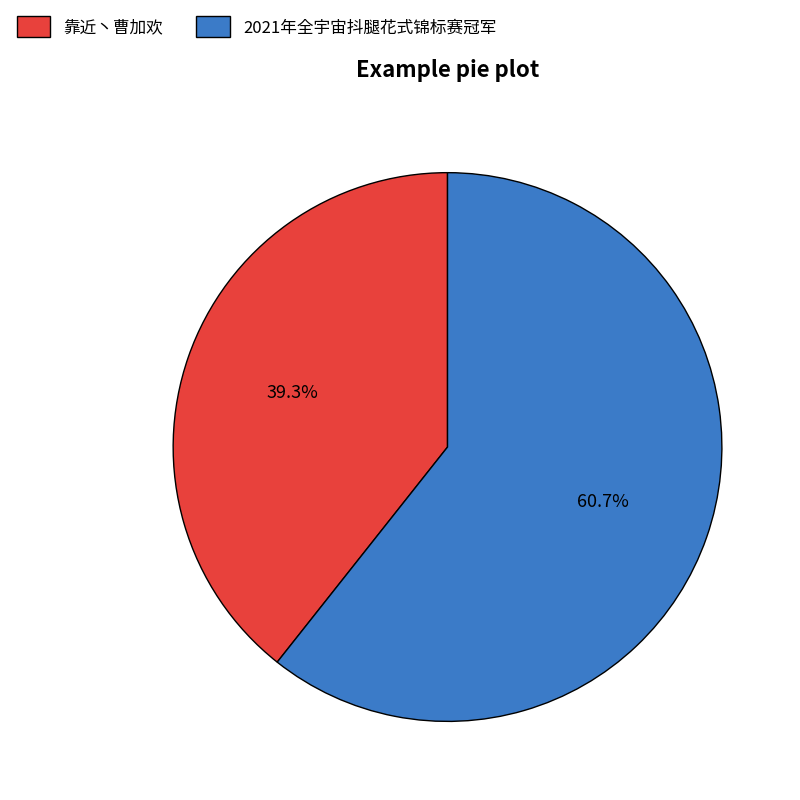

Is the sum of 靠近丶曹加欢 and 2021年全宇宙抖腿花式锦标赛冠军 greater than half?

Yes